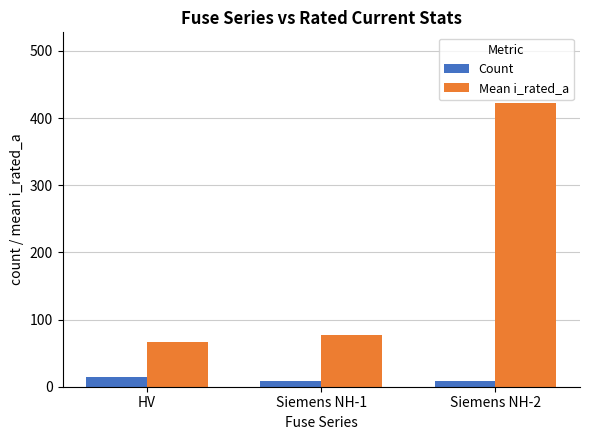

What is the maximum value shown in the chart?

422.1